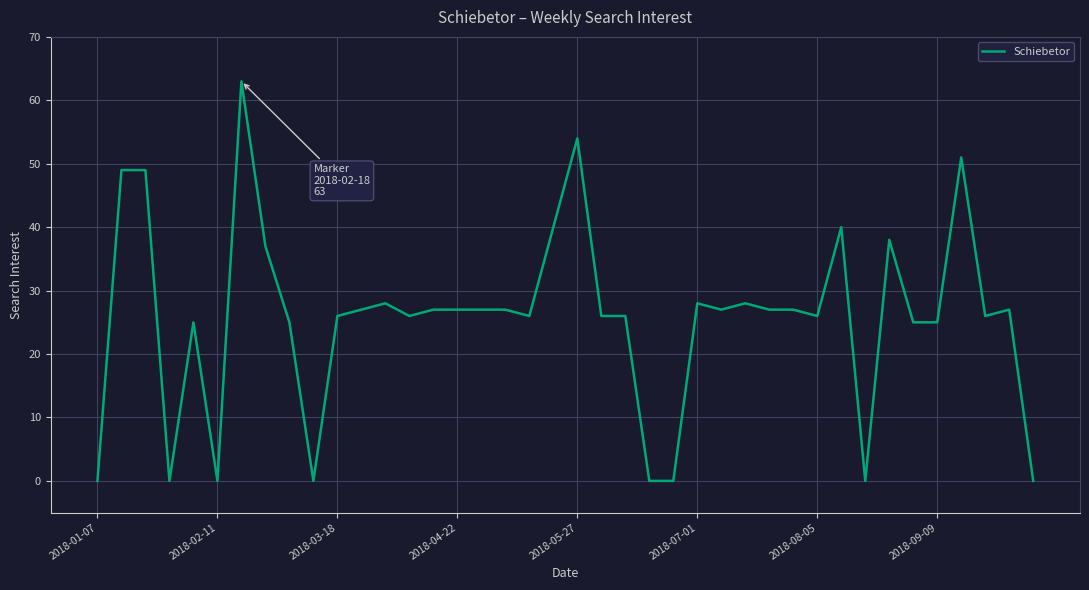

What is the difference between the maximum and minimum values?

63